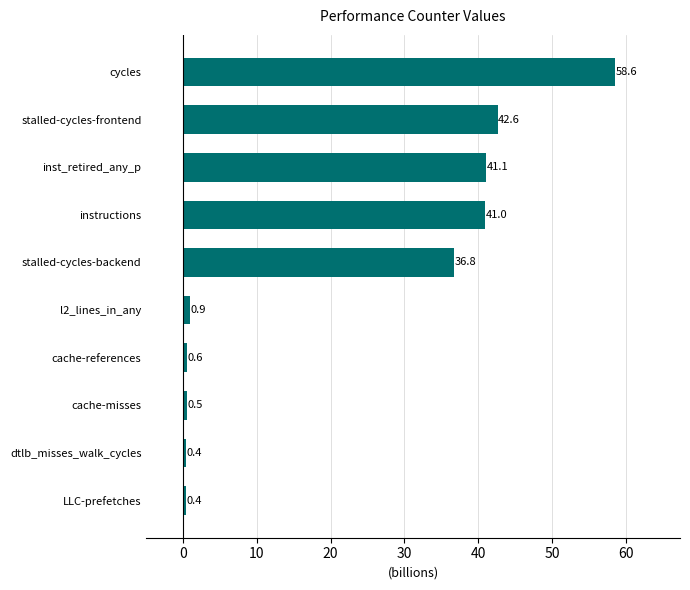

What value does the data have at l2_lines_in_any?

0.9